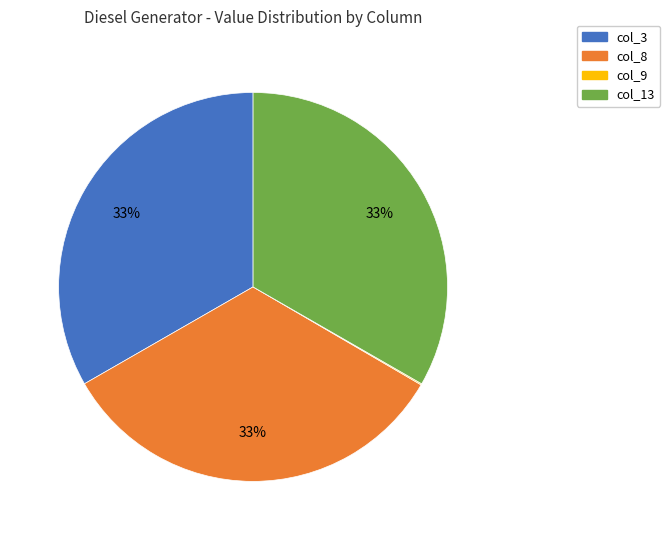

Does any single category account for the majority?

No